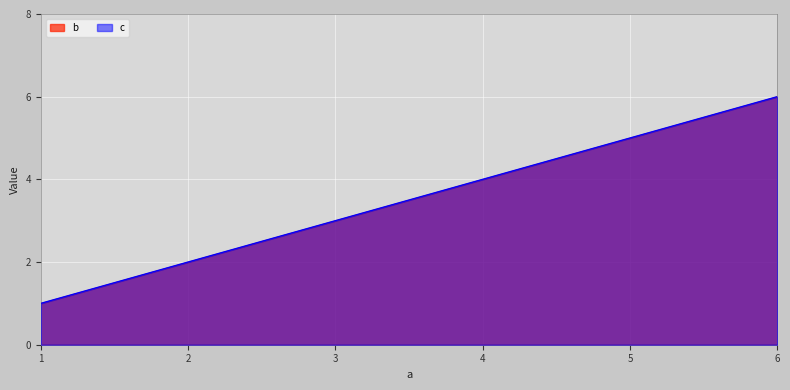

At which category does the chart reach its peak across all series?

6